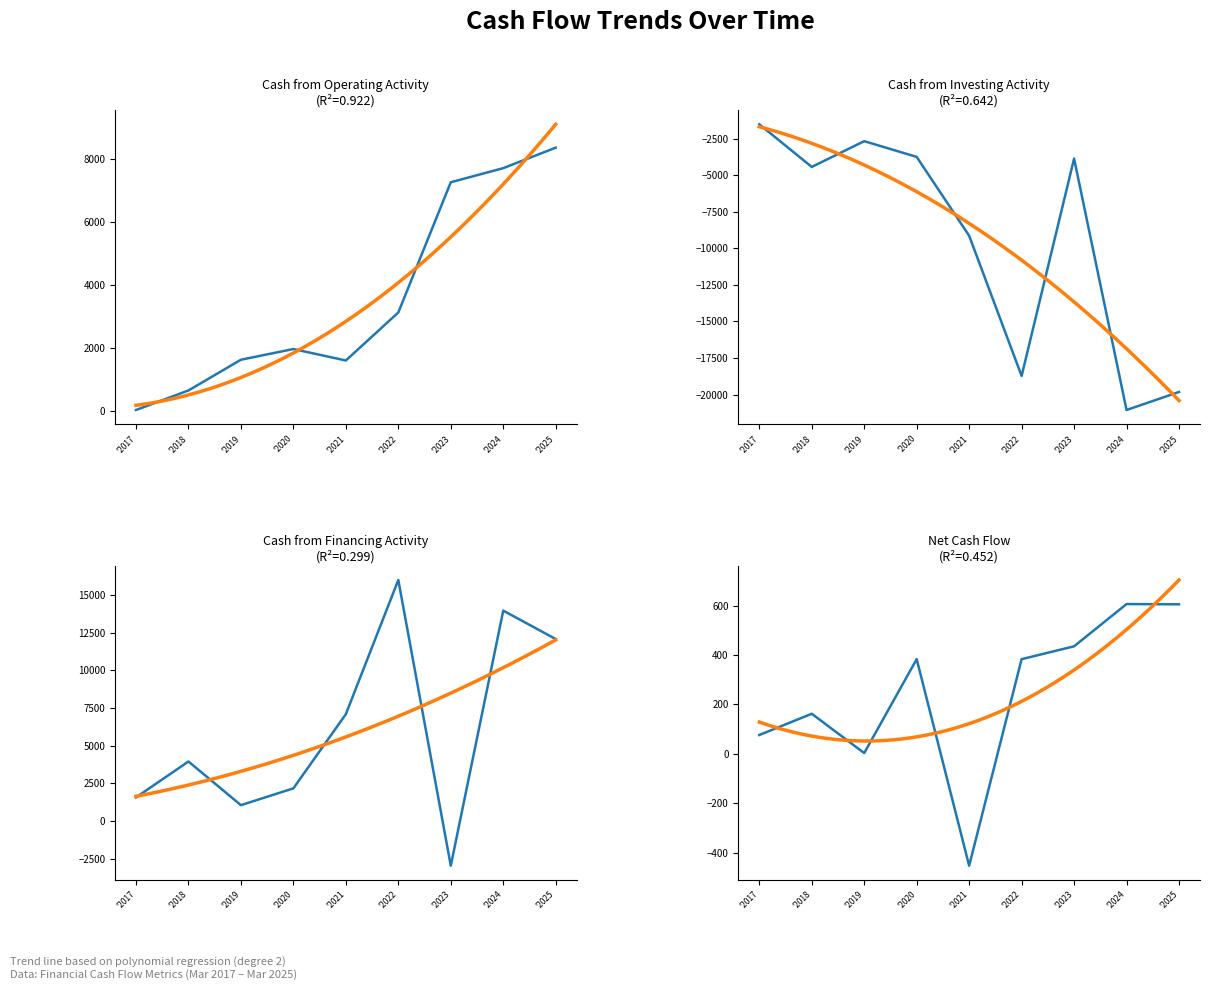

At how many categories does at least one series exceed -7134?

9